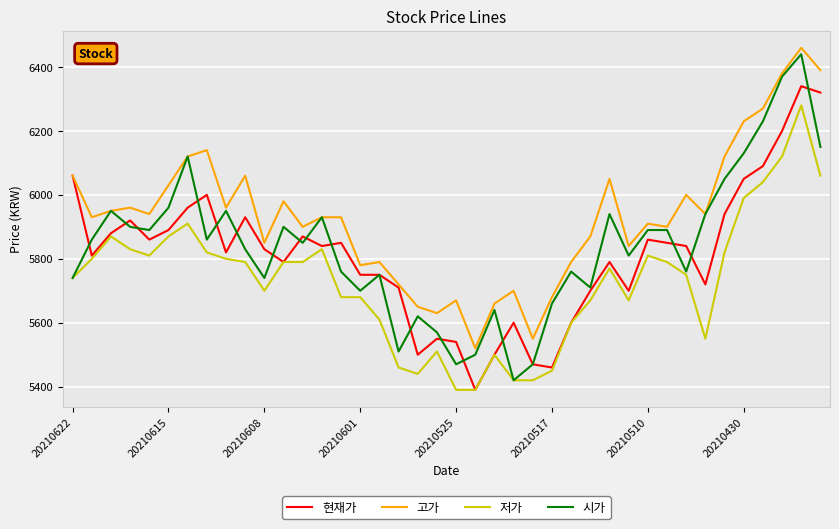

True or false: 고가 and 저가 cross at least once.

False